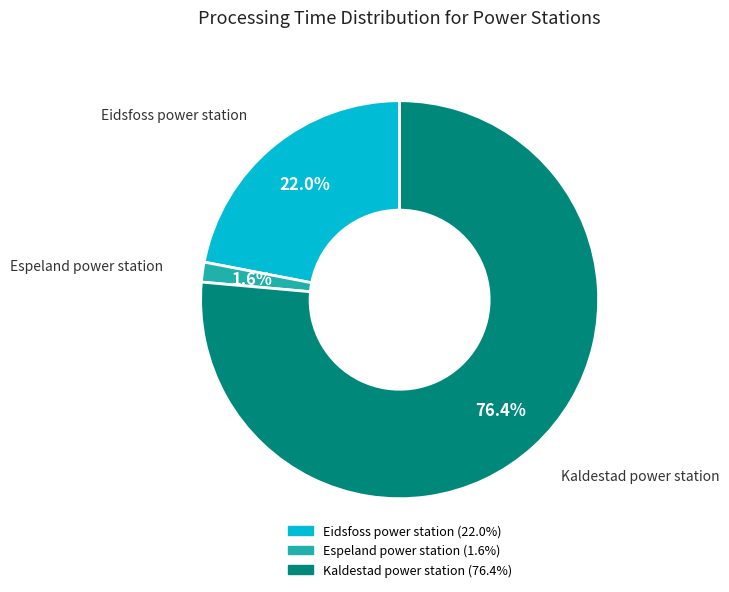

Rank the categories by value from highest to lowest.

Kaldestad power station, Eidsfoss power station, Espeland power station